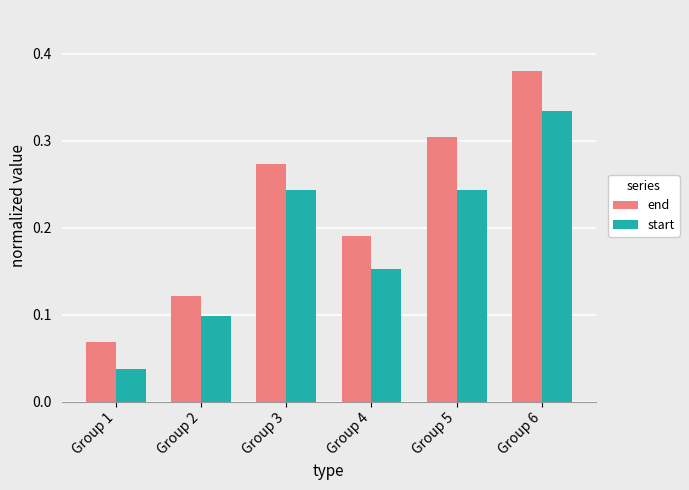

Which series has the widest spread of values?

end